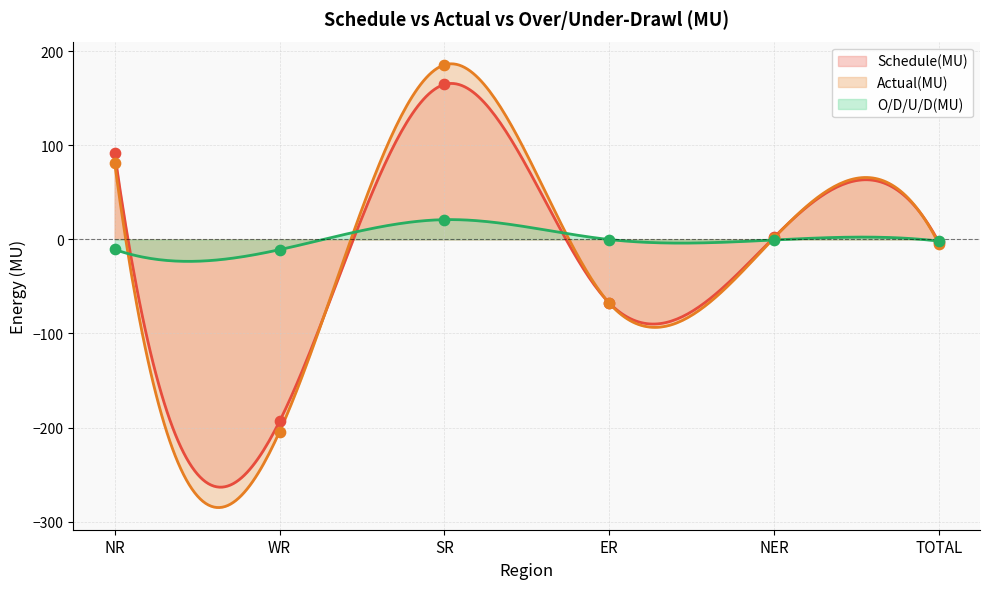

Which series has the largest total across all categories?

O/D/U/D(MU)